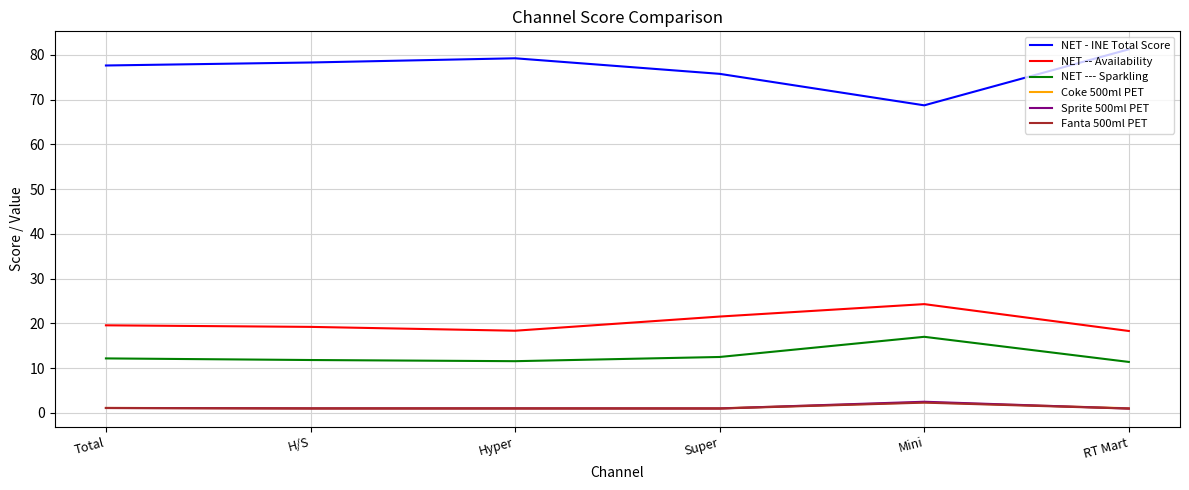

What is the maximum value shown in the chart?

81.3